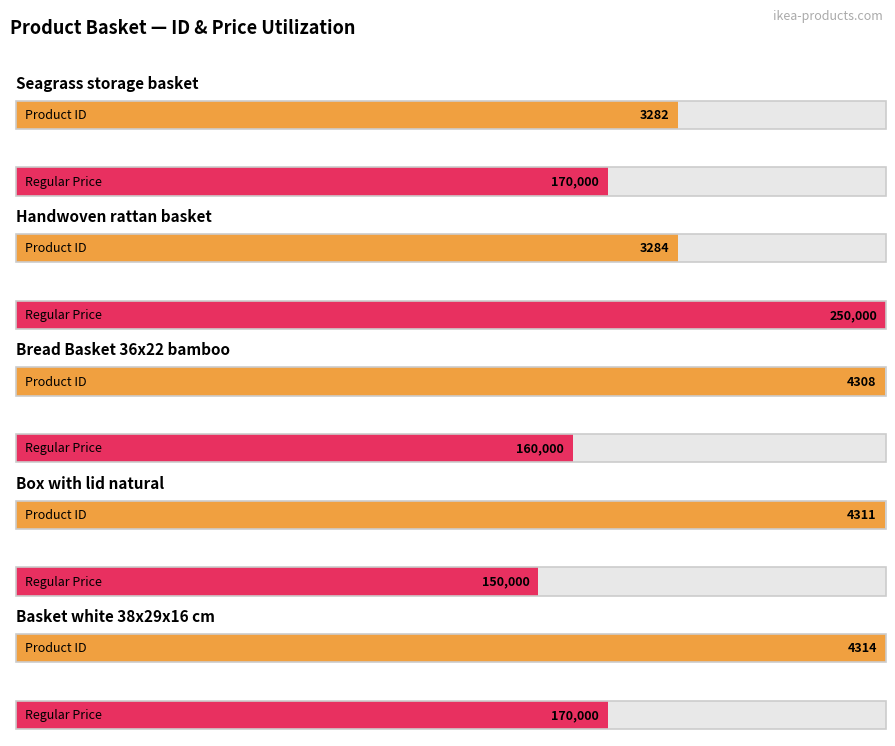

Where does the id series first go above 4308?

Box with lid, natural, 30x30x23 cm